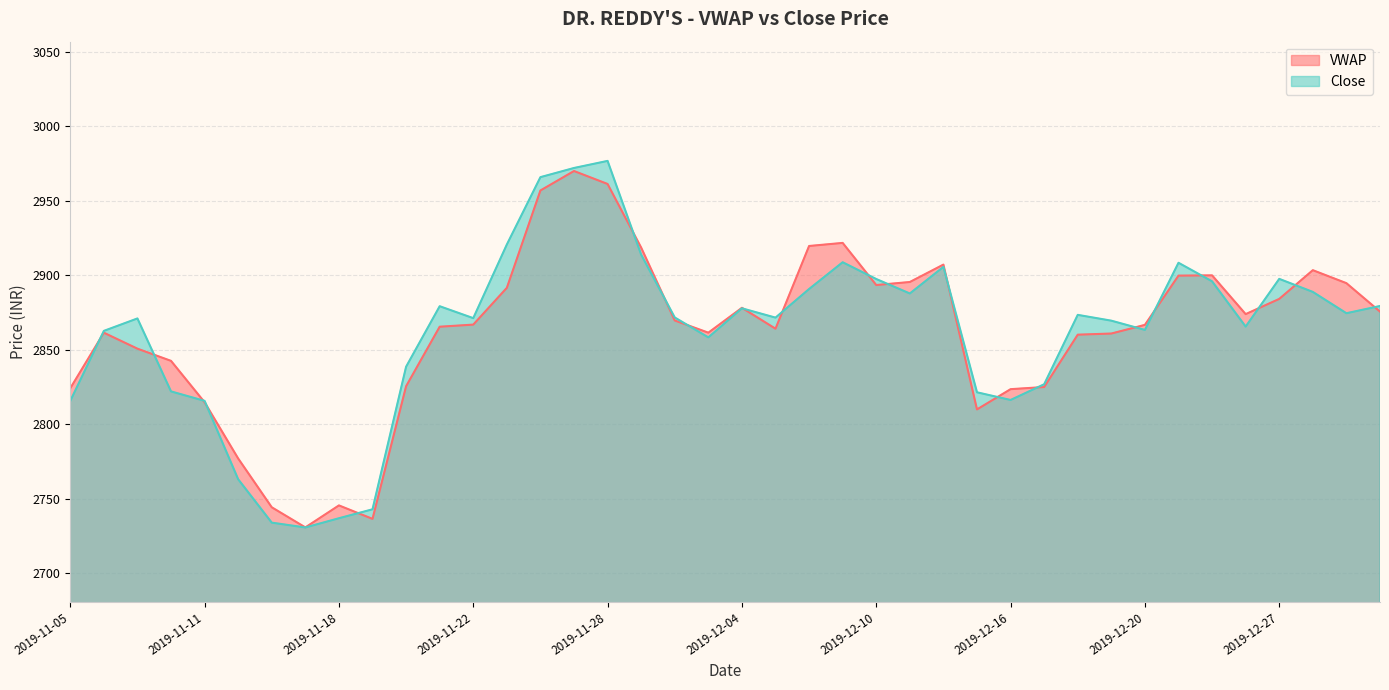

True or false: Close and VWAP cross at least once.

True